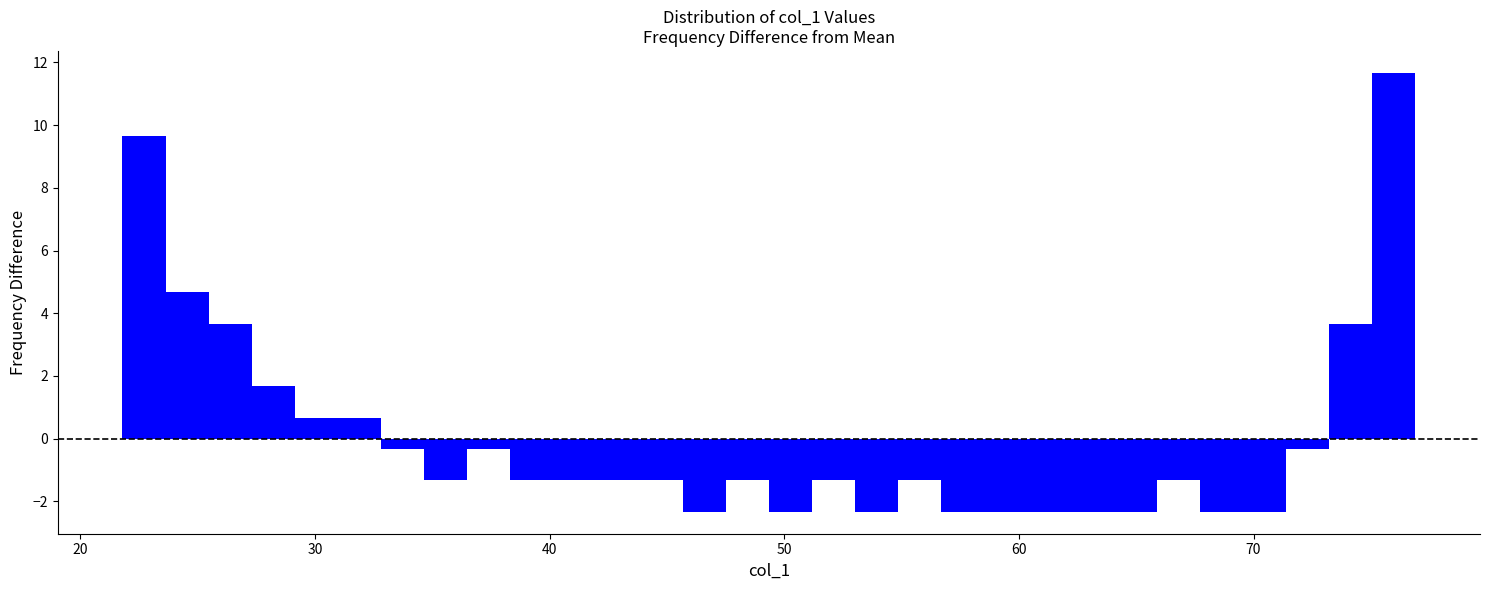

Around what value on the x-axis is the tallest bar? Give the approximate position of its centre, as read against the axis.

76